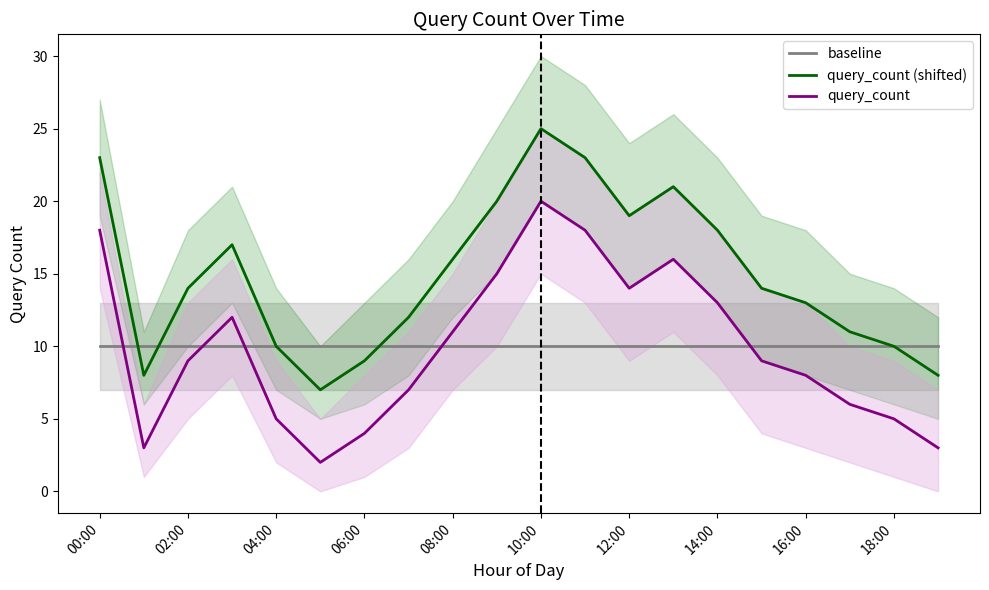

List the series in order of their peak value, lowest first.

baseline, query_count, query_count (shifted)